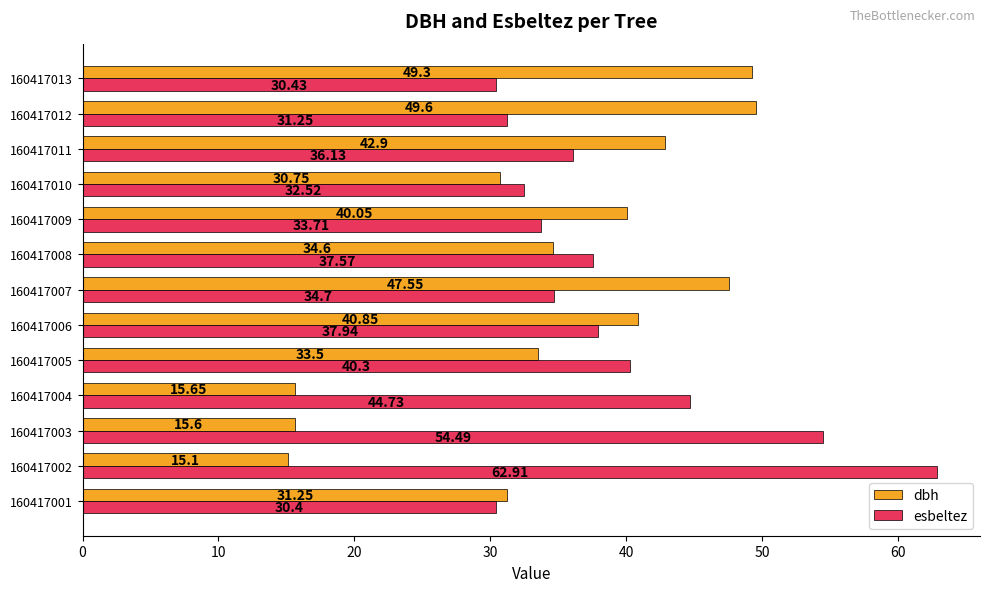

Which category has the highest value in the dbh series?

160417012